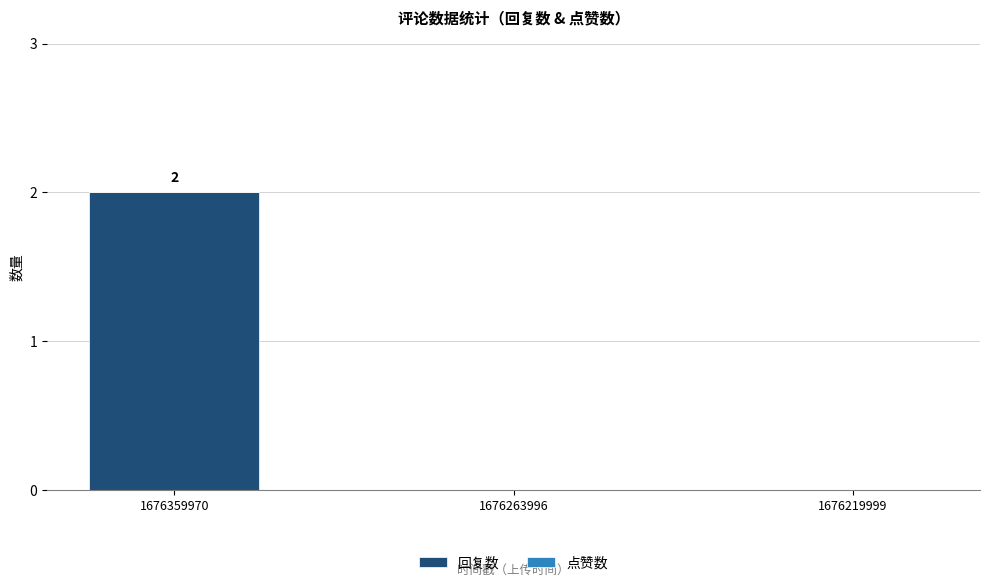

Which has a higher value, 1676359970 or 1676263996?

1676359970